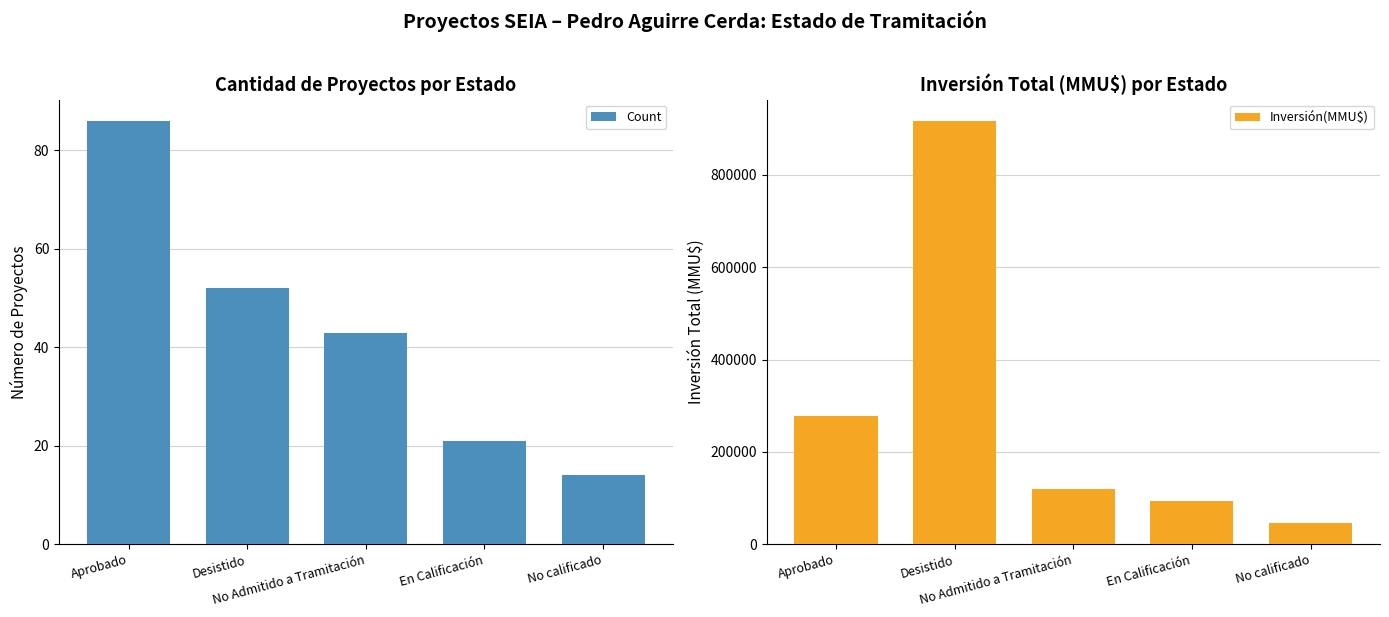

At which category is the sum across all series the highest?

Desistido